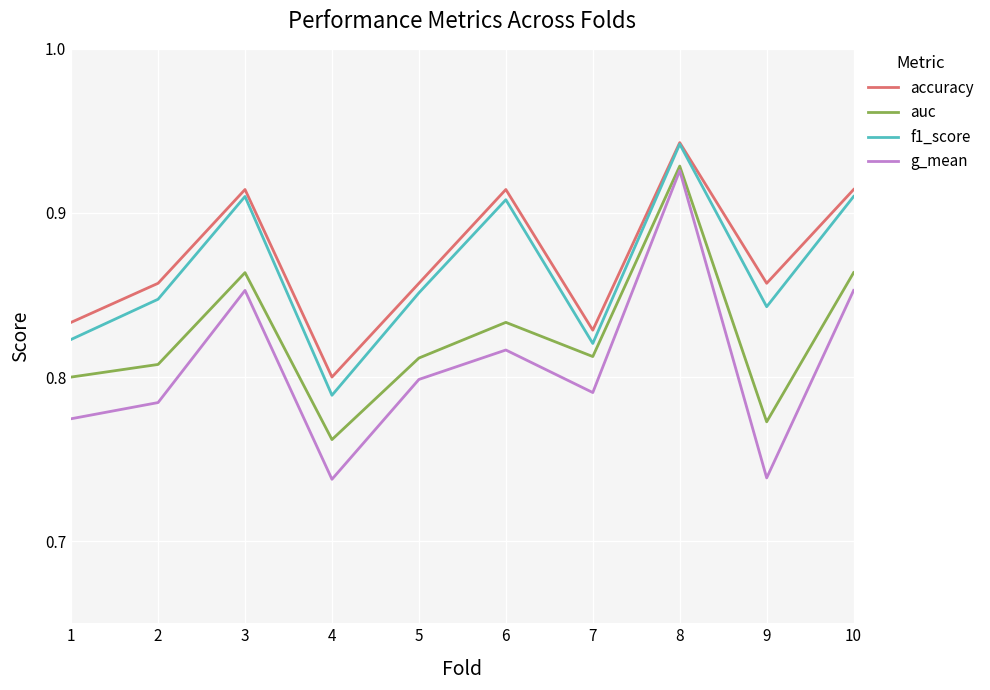

How many series are shown in this chart?

4